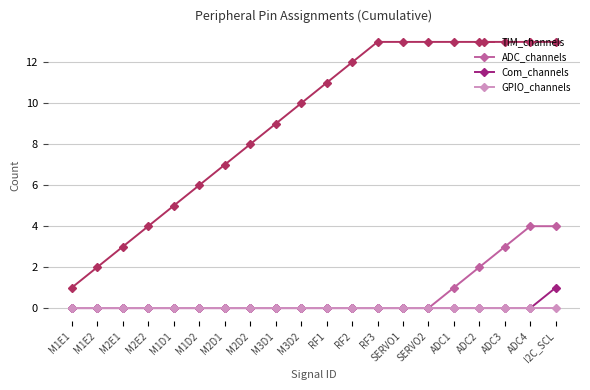

Which series changed the most between M1E1 and I2C_SCL?

TIM_channels